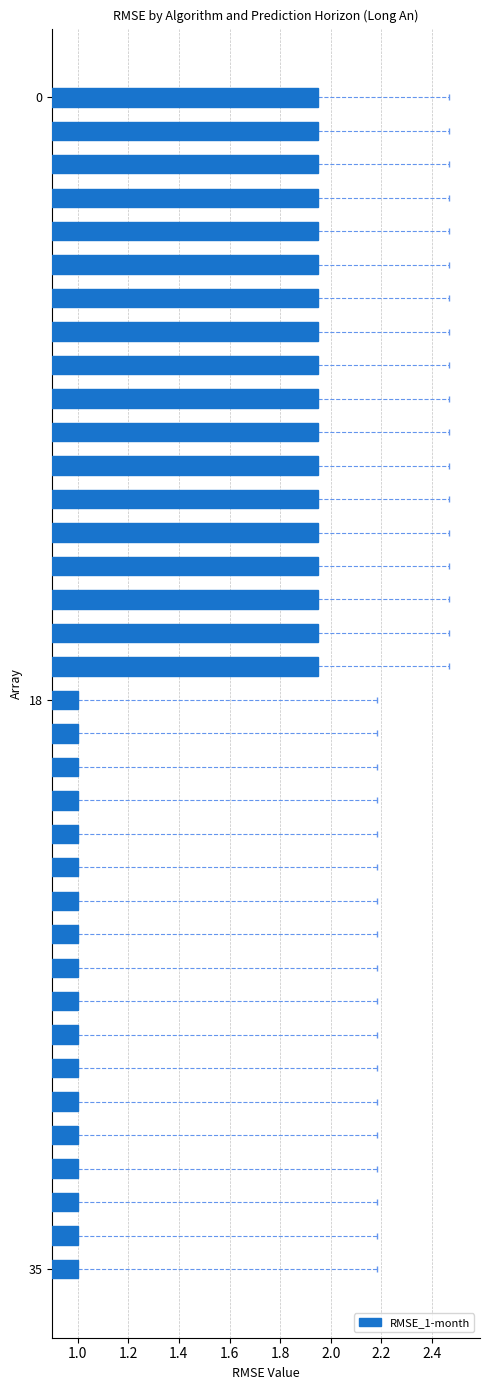

What is the value of the 19th bar from the top?

1.0